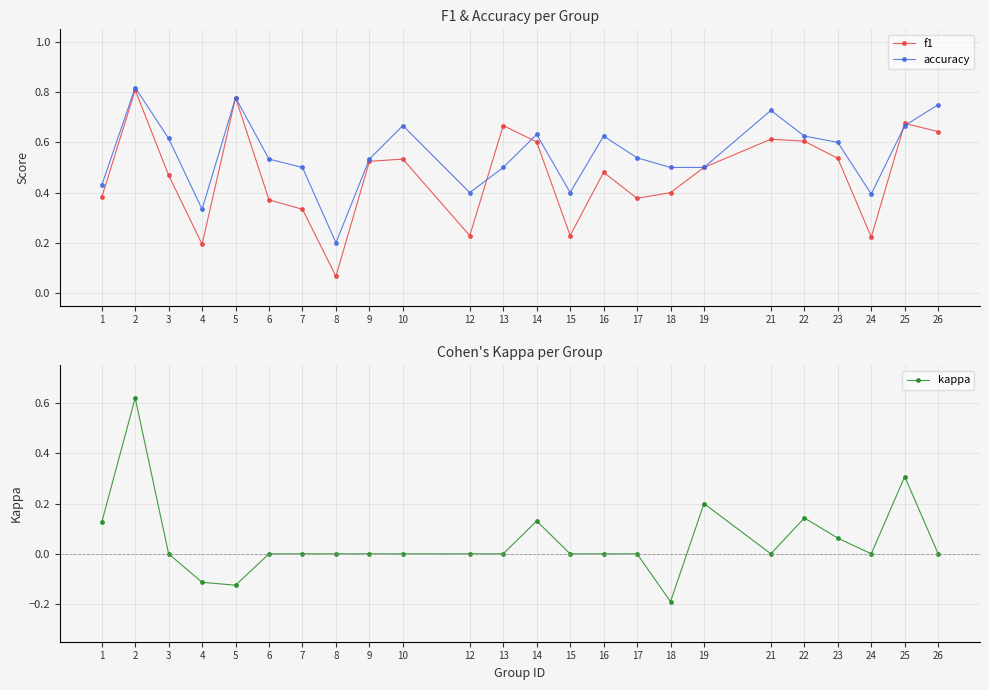

How many data points in kappa are above 0?

7